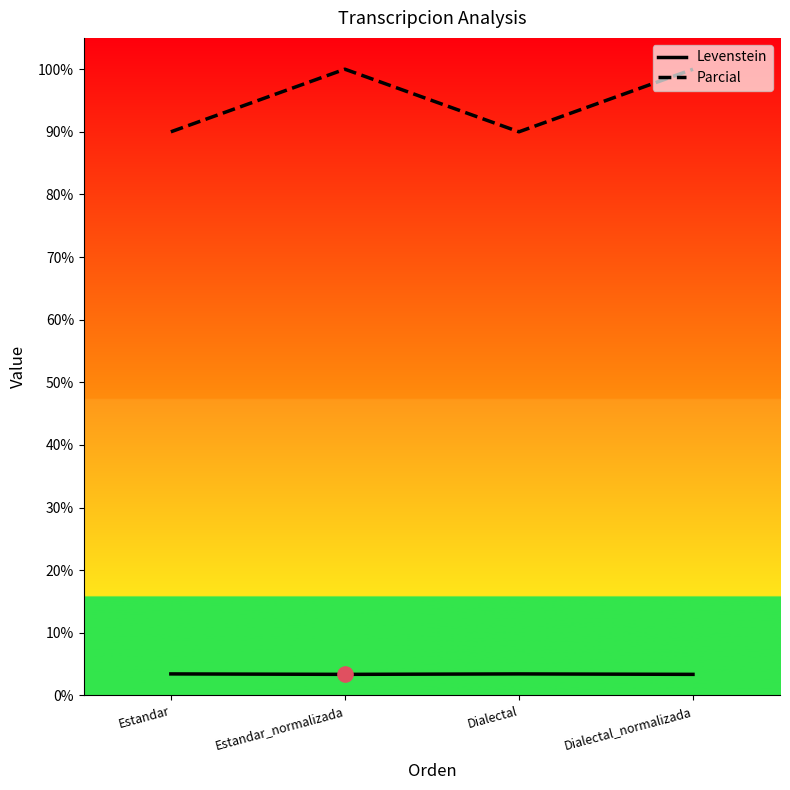

Which series contains the highest Y value?

Parcial